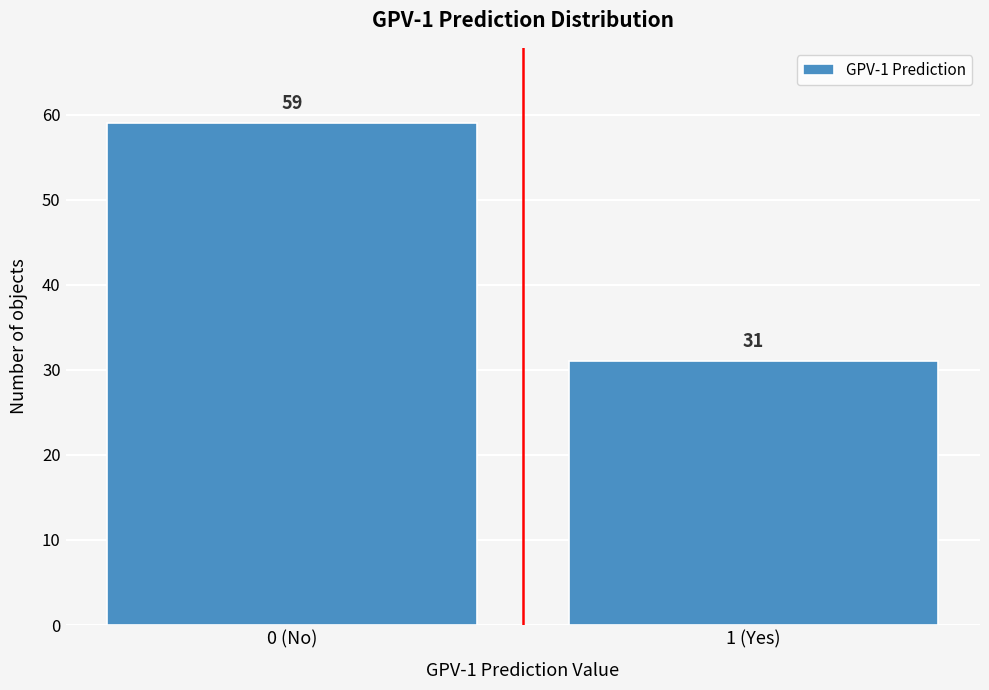

Reading right to left, list all the values displayed in this chart.

1 (Yes)=31	0 (No)=59